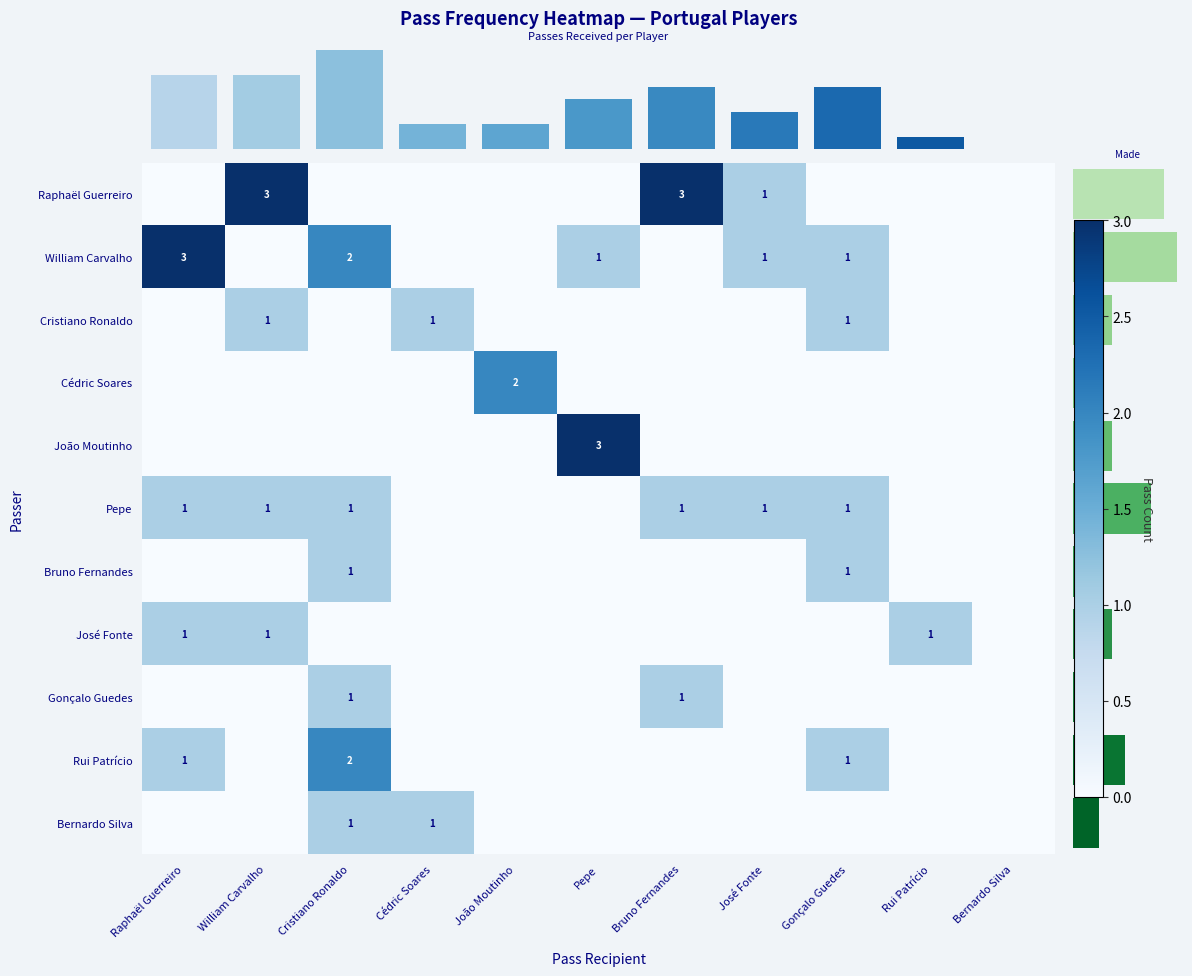

Reading right to left, what are all the values shown in this chart?

row_0: Bernardo Silva=0	Rui Patrício=0	Gonçalo Guedes=0	José Fonte=1	Bruno Fernandes=3	Pepe=0	João Moutinho=0	Cédric Soares=0	Cristiano Ronaldo=0	William Carvalho=3	Raphaël Guerreiro=0
row_1: Bernardo Silva=0	Rui Patrício=0	Gonçalo Guedes=1	José Fonte=1	Bruno Fernandes=0	Pepe=1	João Moutinho=0	Cédric Soares=0	Cristiano Ronaldo=2	William Carvalho=0	Raphaël Guerreiro=3
row_2: Bernardo Silva=0	Rui Patrício=0	Gonçalo Guedes=1	José Fonte=0	Bruno Fernandes=0	Pepe=0	João Moutinho=0	Cédric Soares=1	Cristiano Ronaldo=0	William Carvalho=1	Raphaël Guerreiro=0
row_3: Bernardo Silva=0	Rui Patrício=0	Gonçalo Guedes=0	José Fonte=0	Bruno Fernandes=0	Pepe=0	João Moutinho=2	Cédric Soares=0	Cristiano Ronaldo=0	William Carvalho=0	Raphaël Guerreiro=0
row_4: Bernardo Silva=0	Rui Patrício=0	Gonçalo Guedes=0	José Fonte=0	Bruno Fernandes=0	Pepe=3	João Moutinho=0	Cédric Soares=0	Cristiano Ronaldo=0	William Carvalho=0	Raphaël Guerreiro=0
row_5: Bernardo Silva=0	Rui Patrício=0	Gonçalo Guedes=1	José Fonte=1	Bruno Fernandes=1	Pepe=0	João Moutinho=0	Cédric Soares=0	Cristiano Ronaldo=1	William Carvalho=1	Raphaël Guerreiro=1
row_6: Bernardo Silva=0	Rui Patrício=0	Gonçalo Guedes=1	José Fonte=0	Bruno Fernandes=0	Pepe=0	João Moutinho=0	Cédric Soares=0	Cristiano Ronaldo=1	William Carvalho=0	Raphaël Guerreiro=0
row_7: Bernardo Silva=0	Rui Patrício=1	Gonçalo Guedes=0	José Fonte=0	Bruno Fernandes=0	Pepe=0	João Moutinho=0	Cédric Soares=0	Cristiano Ronaldo=0	William Carvalho=1	Raphaël Guerreiro=1
row_8: Bernardo Silva=0	Rui Patrício=0	Gonçalo Guedes=0	José Fonte=0	Bruno Fernandes=1	Pepe=0	João Moutinho=0	Cédric Soares=0	Cristiano Ronaldo=1	William Carvalho=0	Raphaël Guerreiro=0
row_9: Bernardo Silva=0	Rui Patrício=0	Gonçalo Guedes=1	José Fonte=0	Bruno Fernandes=0	Pepe=0	João Moutinho=0	Cédric Soares=0	Cristiano Ronaldo=2	William Carvalho=0	Raphaël Guerreiro=1
row_10: Bernardo Silva=0	Rui Patrício=0	Gonçalo Guedes=0	José Fonte=0	Bruno Fernandes=0	Pepe=0	João Moutinho=0	Cédric Soares=1	Cristiano Ronaldo=1	William Carvalho=0	Raphaël Guerreiro=0